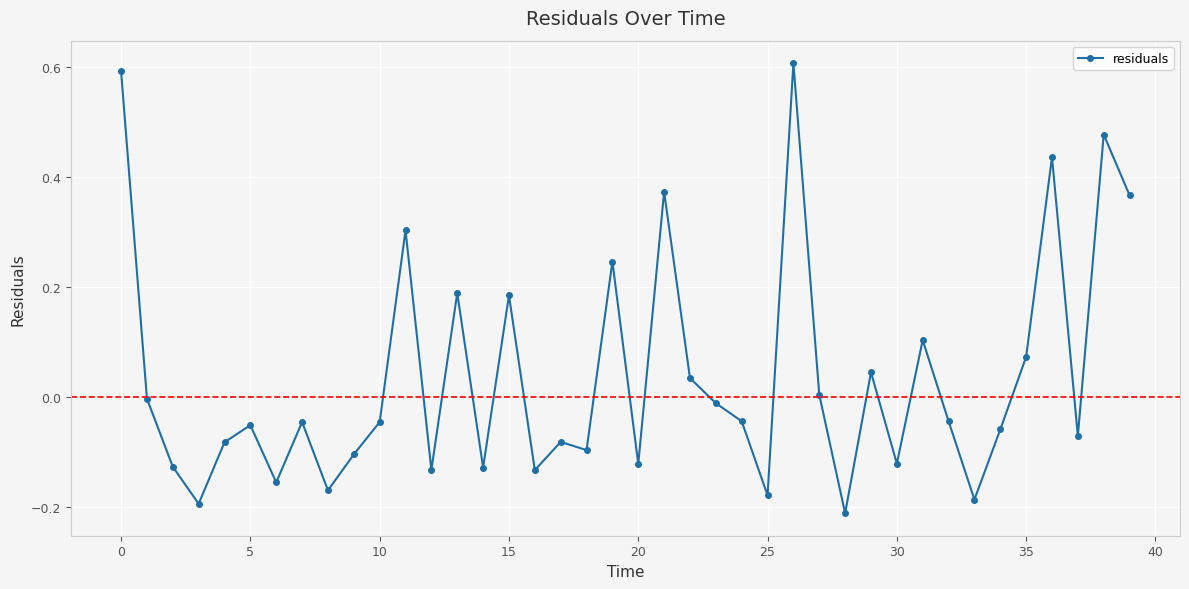

What is the difference between the second highest and minimum values?

0.8